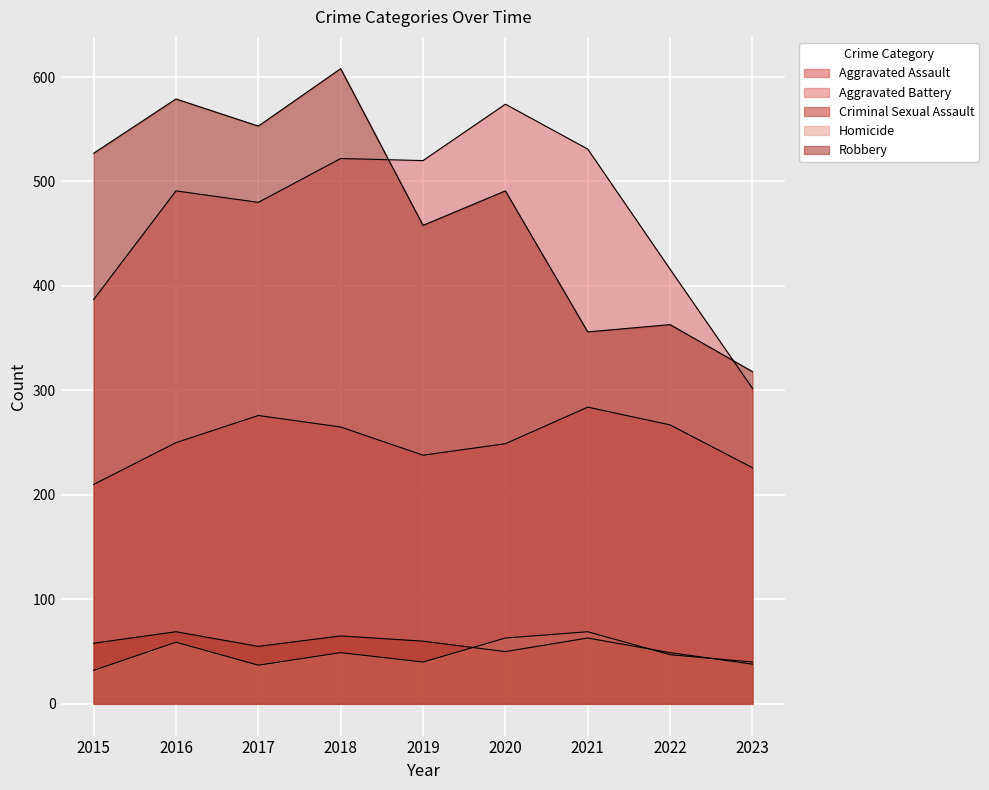

What is the value of the Homicide point at the 7th from the left?

69